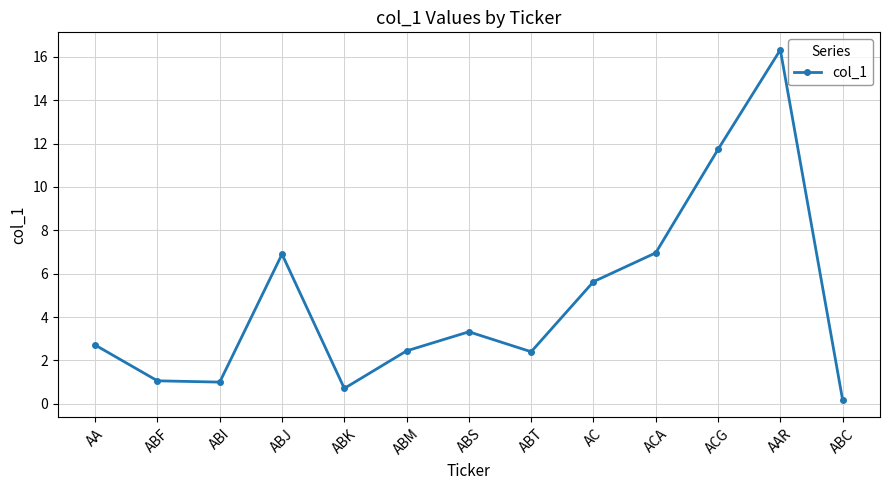

True or false: the data has more than 0 interior local peaks.

True